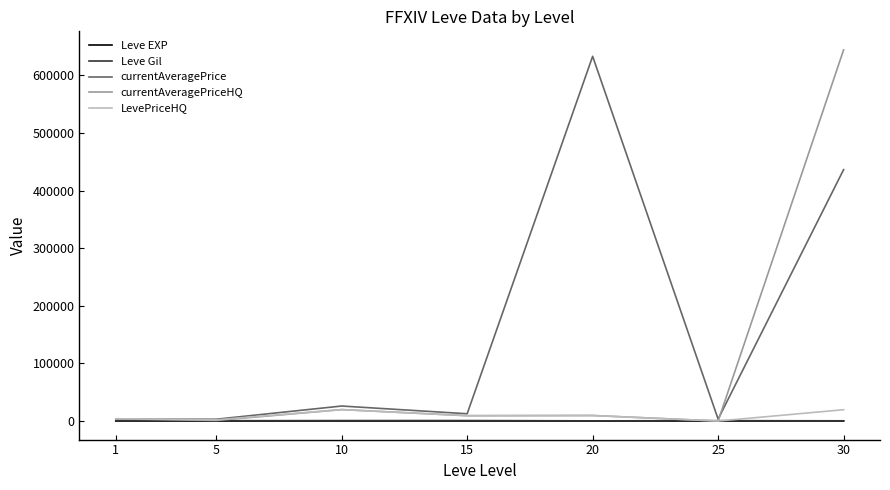

The Leve EXP series shows 1.3 at 1. True or false?

True